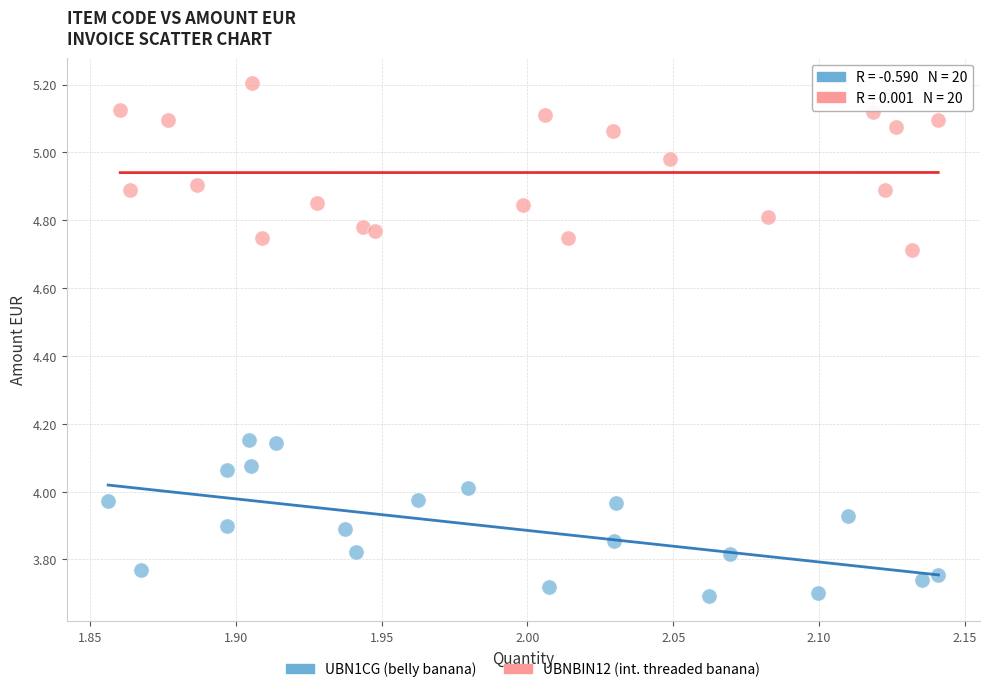

Which series reaches the maximum Y coordinate?

UBNBIN12 (int. threaded banana)